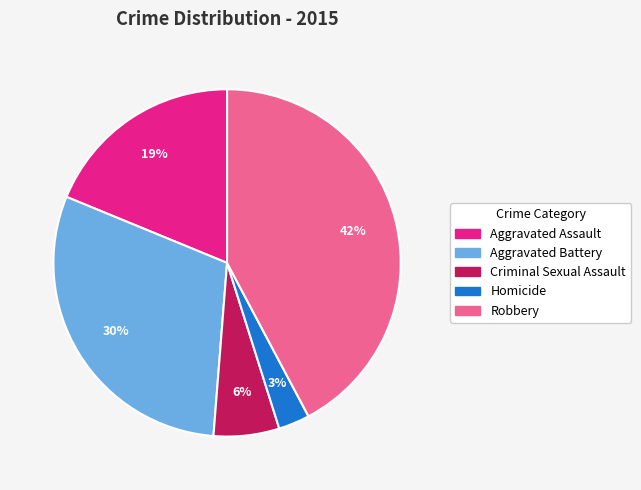

To the nearest percent, what portion does Aggravated Battery represent?

30%